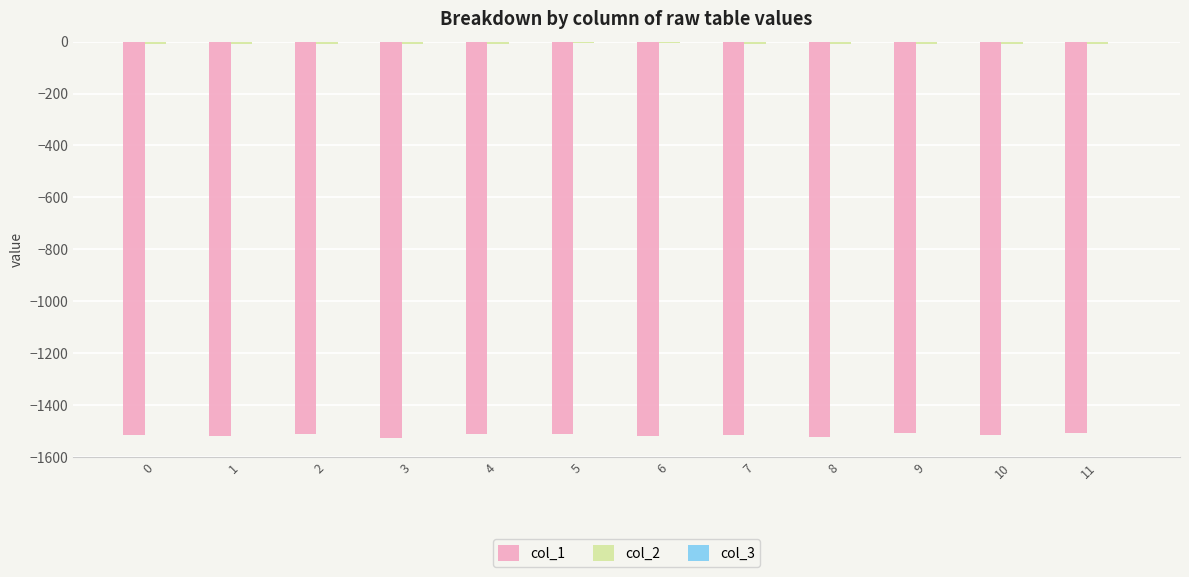

Where is col_1 nearest to the value -1515?

10